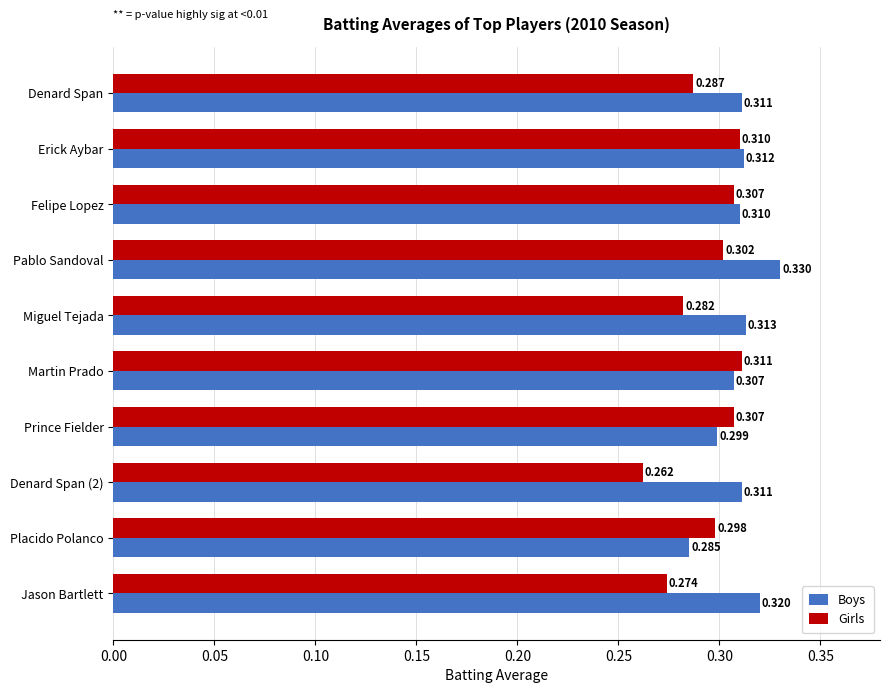

Which label corresponds to the smallest value in the chart?

Denard Span (2)